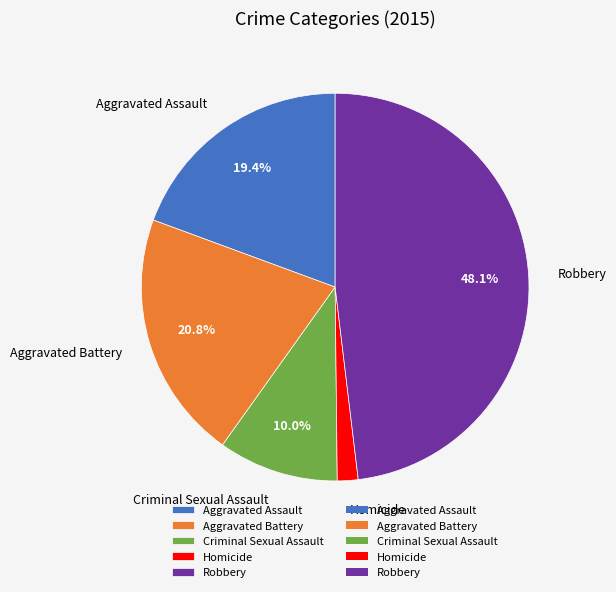

To the nearest percent, what percentage of the pie is Robbery?

48%